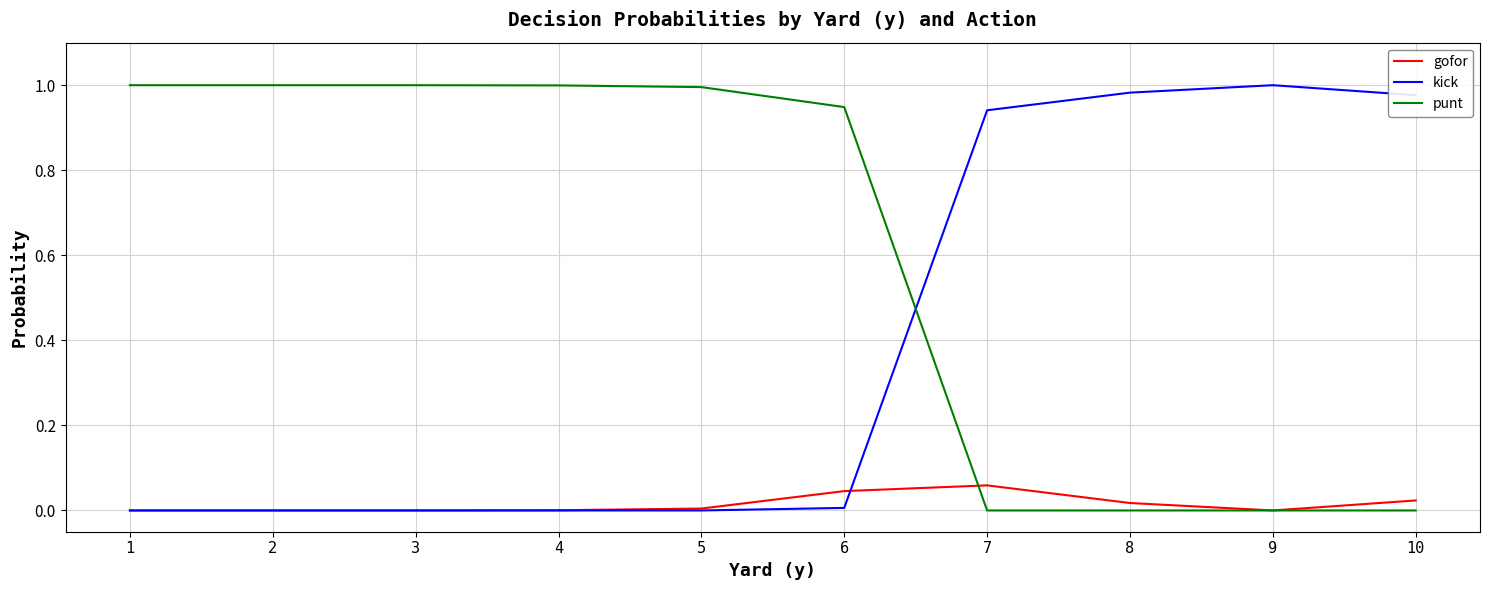

The punt series shows 1.0 at 3. True or false?

True